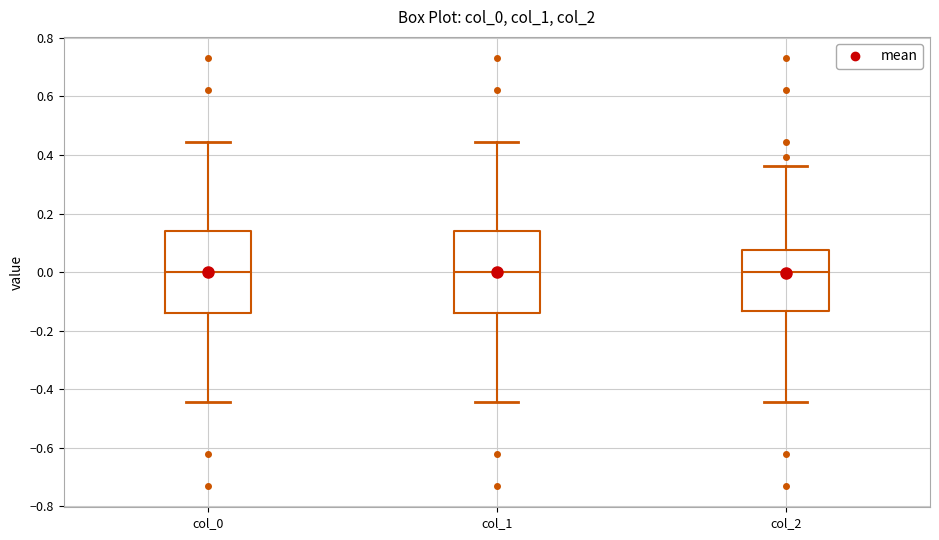

Where is the upper edge of the box for col_0 on the y-axis? The values are not printed on the chart, so give them approximately, as read against the axis.

0.14